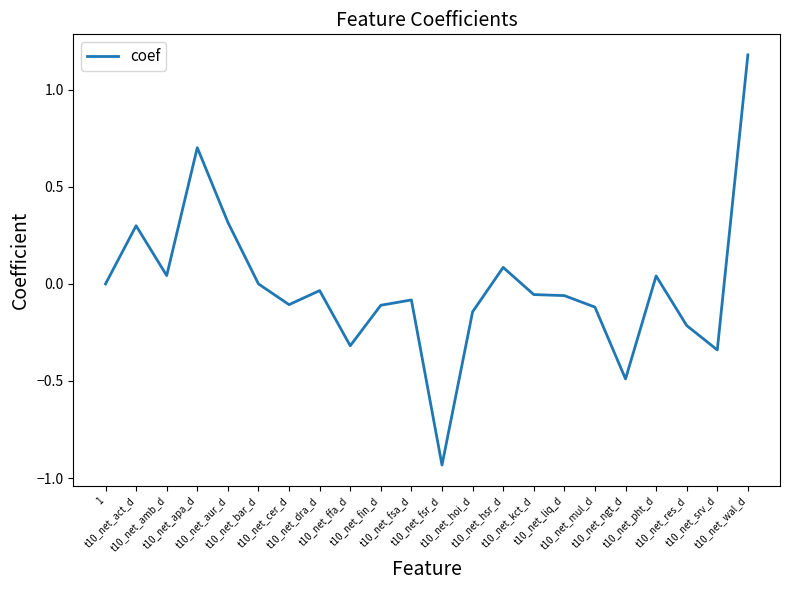

What is the sum of all values?

-0.3